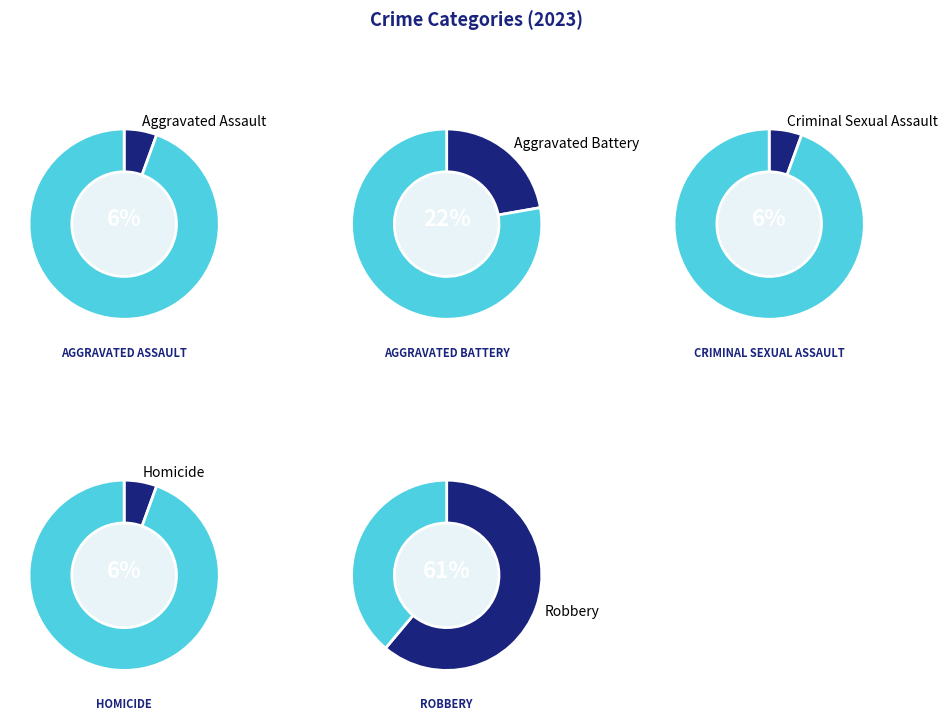

Does any single category account for the majority?

Yes